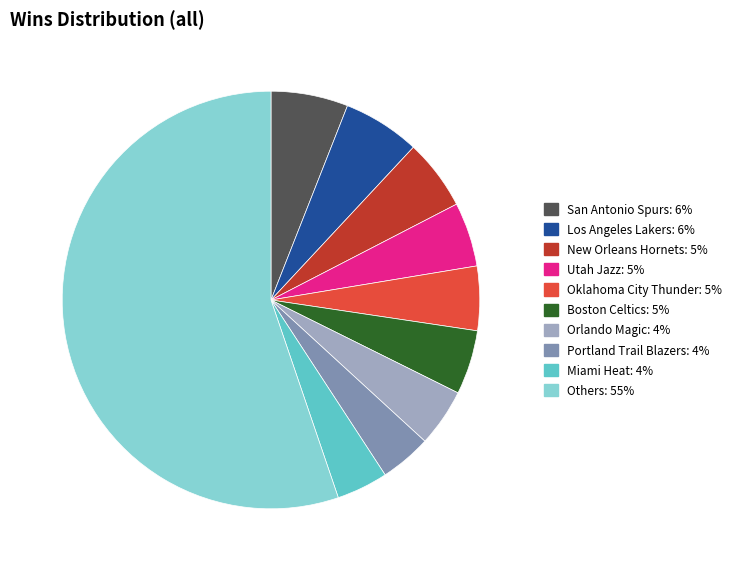

Is there any slice that represents more than half of the pie?

Yes